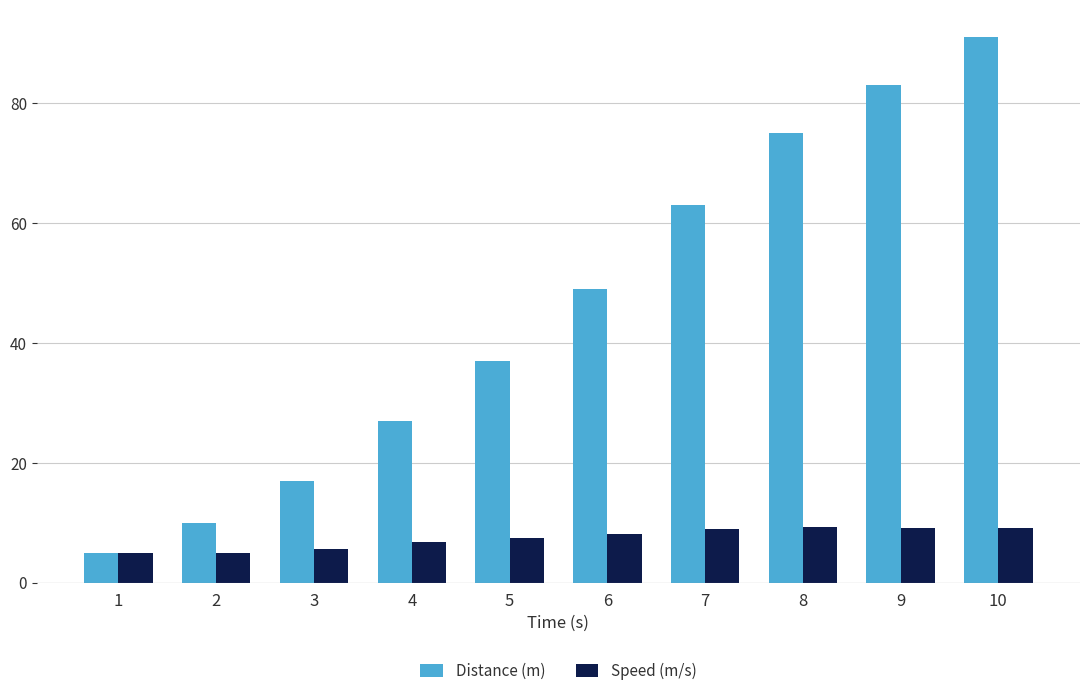

How many values in the Speed (m/s) series exceed 8?

5